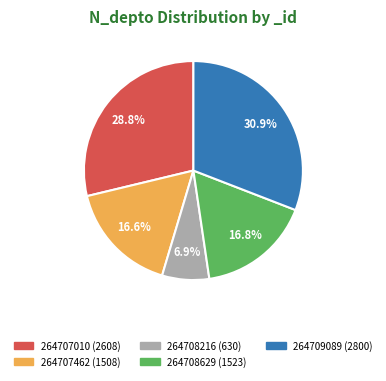

True or false: 264708216 accounts for 7% of the total.

True